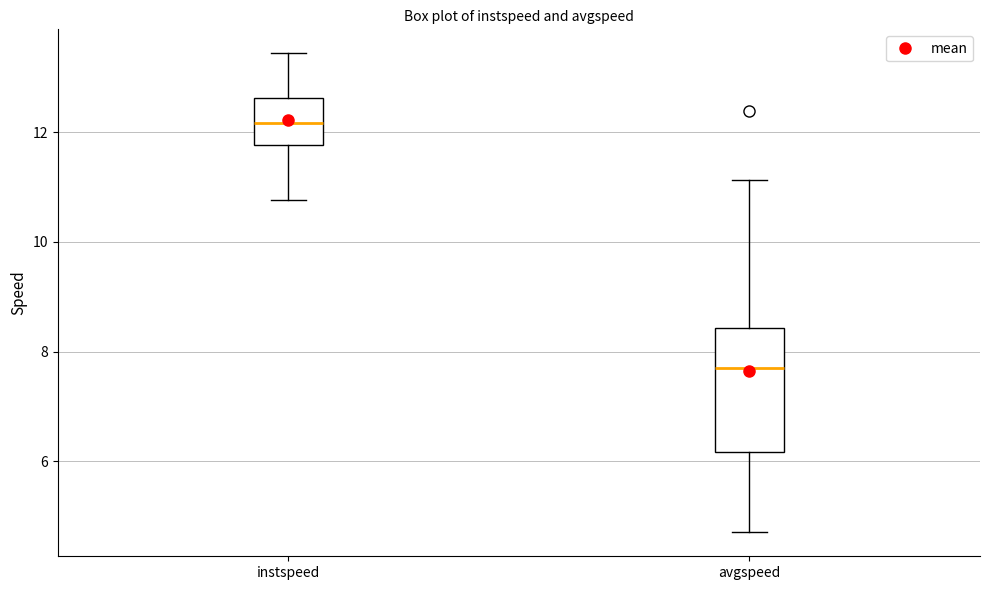

Reading left to right, read every box against the y-axis: the position of its median line, the range the box covers, and the ends of its whiskers. The values are not printed on the chart, so give them approximately, as read against the axis.

instspeed: median 12.2, box 11.8 to 12.6, whiskers 10.8 to 13.4
avgspeed: median 7.6, box 6.2 to 8.4, whiskers 4.8 to 11.2